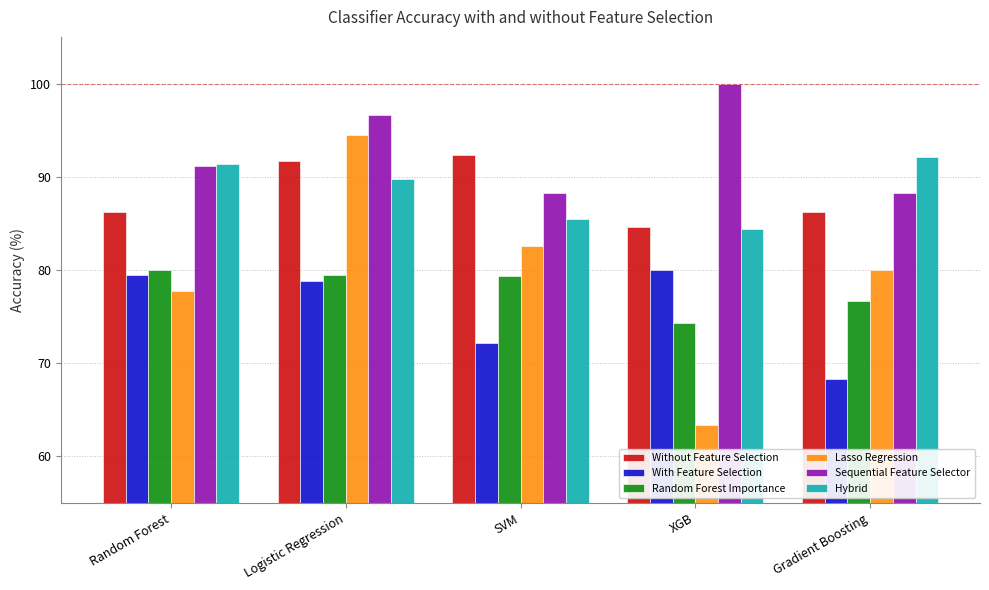

What position from the left is Random Forest?

1